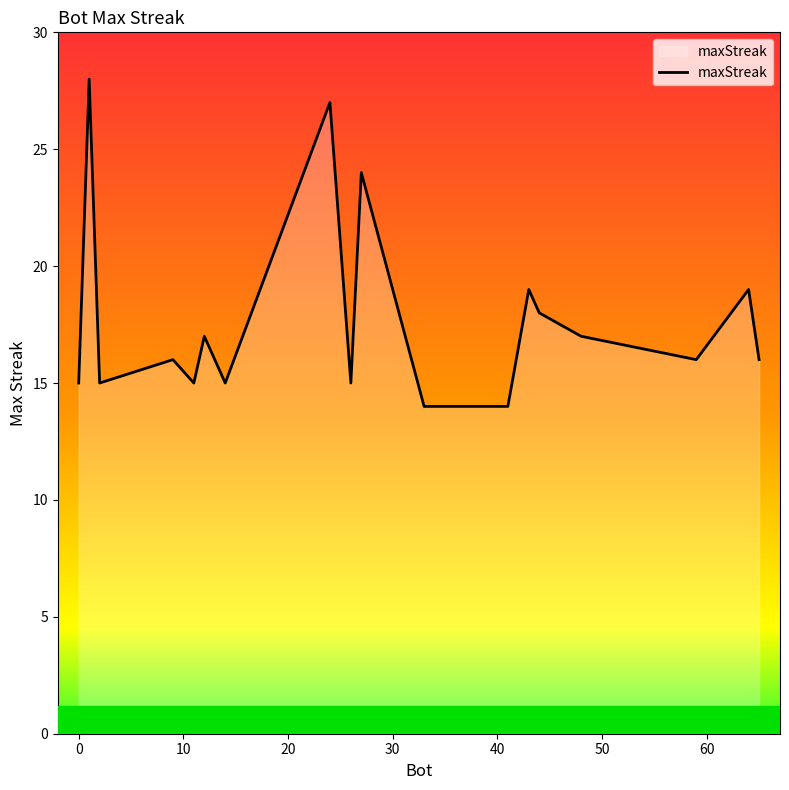

What is the difference between the maximum and minimum values?

14